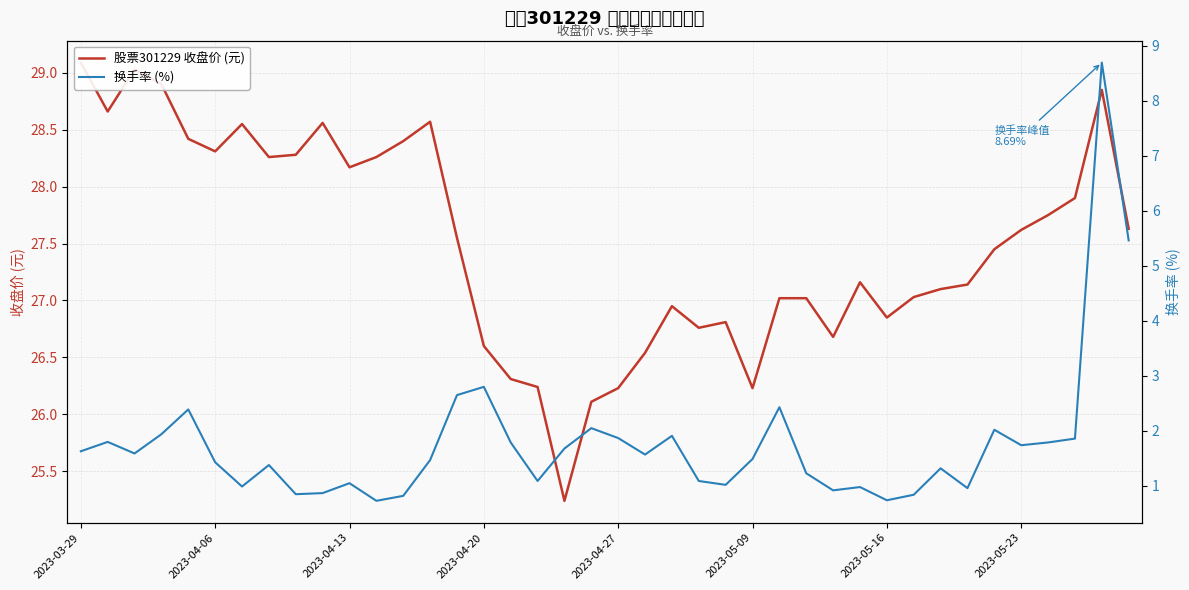

How many interior local peaks does the 股票301229 收盘价 (元) series have?

8